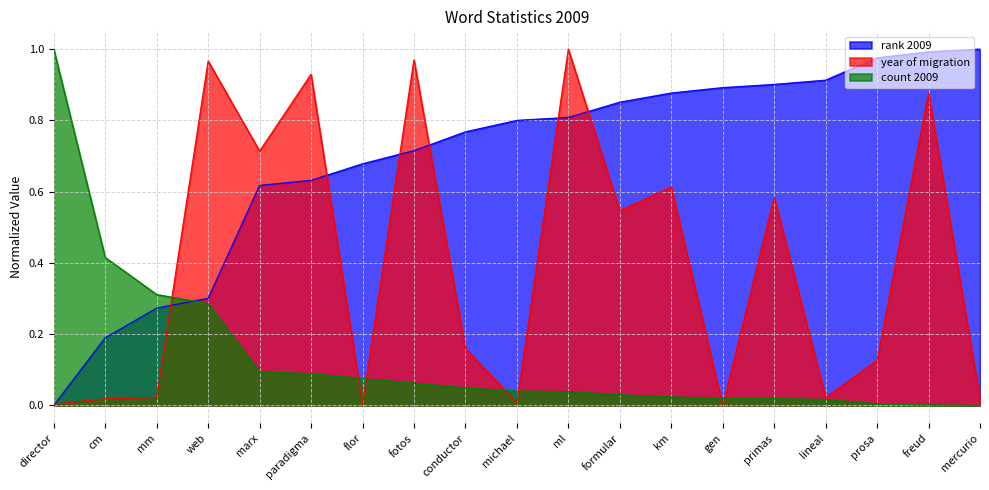

True or false: count 2009 has a value of 0.0 at formular.

True